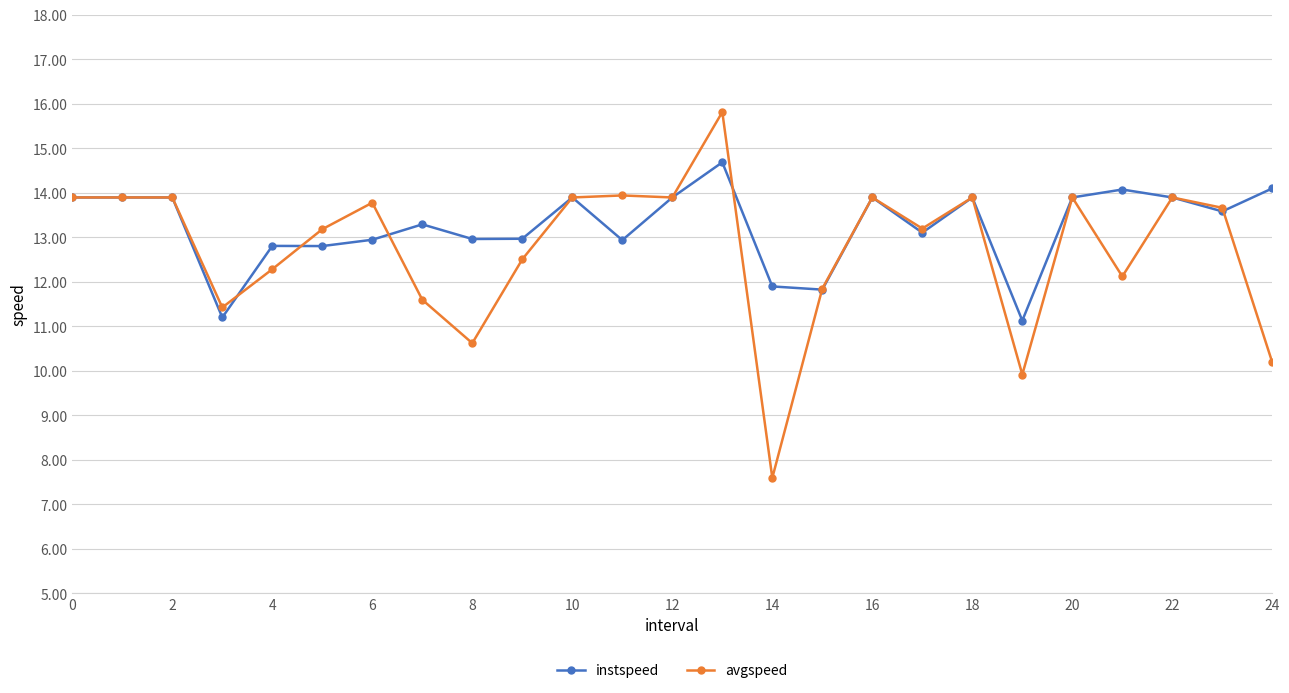

Which series has the largest range (max minus min)?

avgspeed